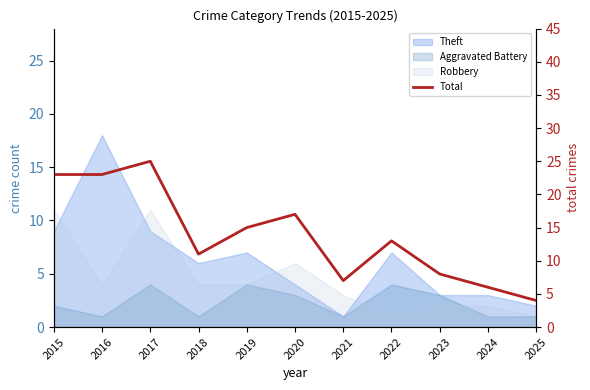

What is the change in value from 2015 to 2024?

-17